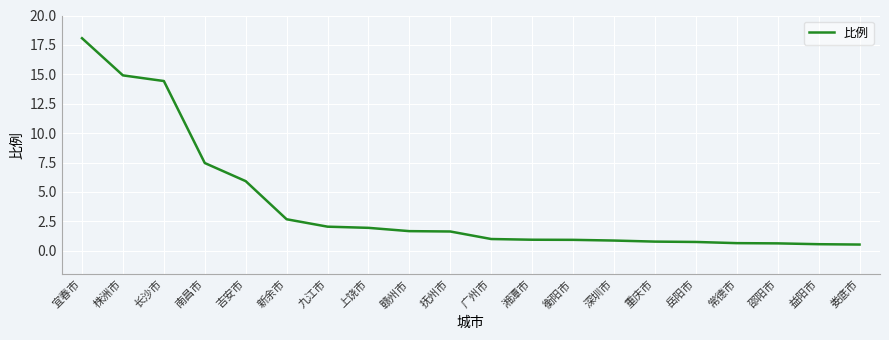

What position from the right is 岳阳市?

5